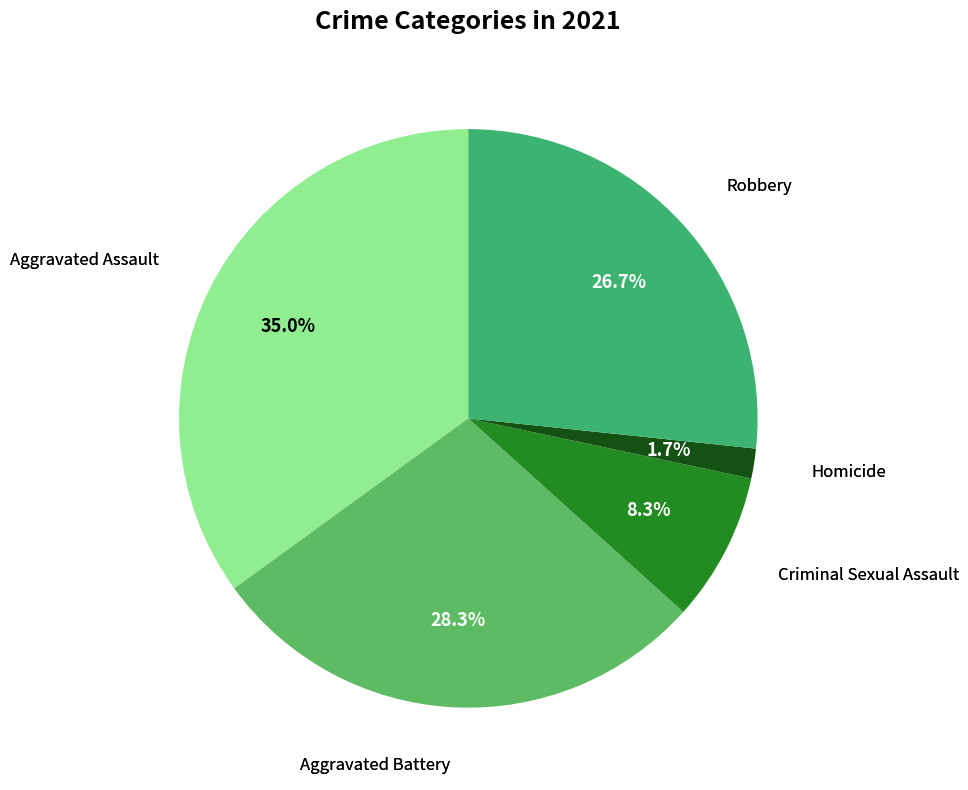

Combined, what portion of the pie is Aggravated Assault and Aggravated Battery?

63.3%